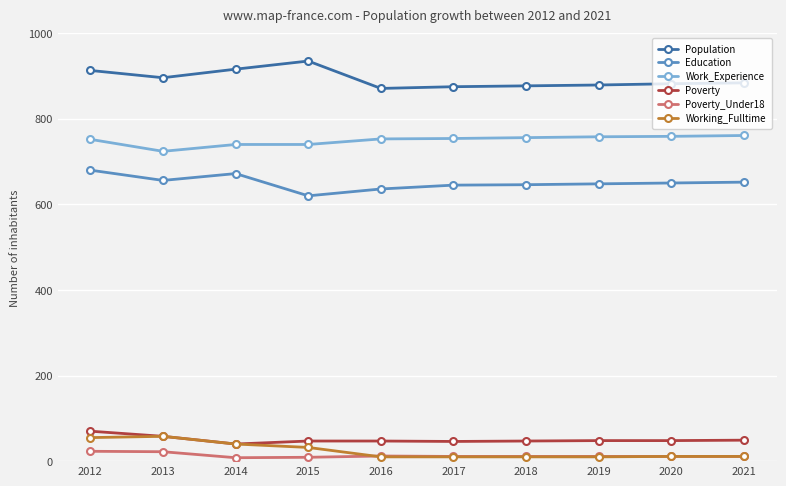

What is the difference between the Education values at 2021 and 2016?

16